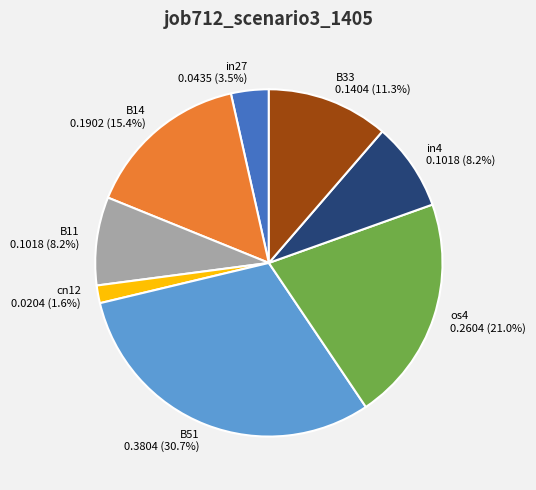

Which has a higher value, B51 or B11?

B51